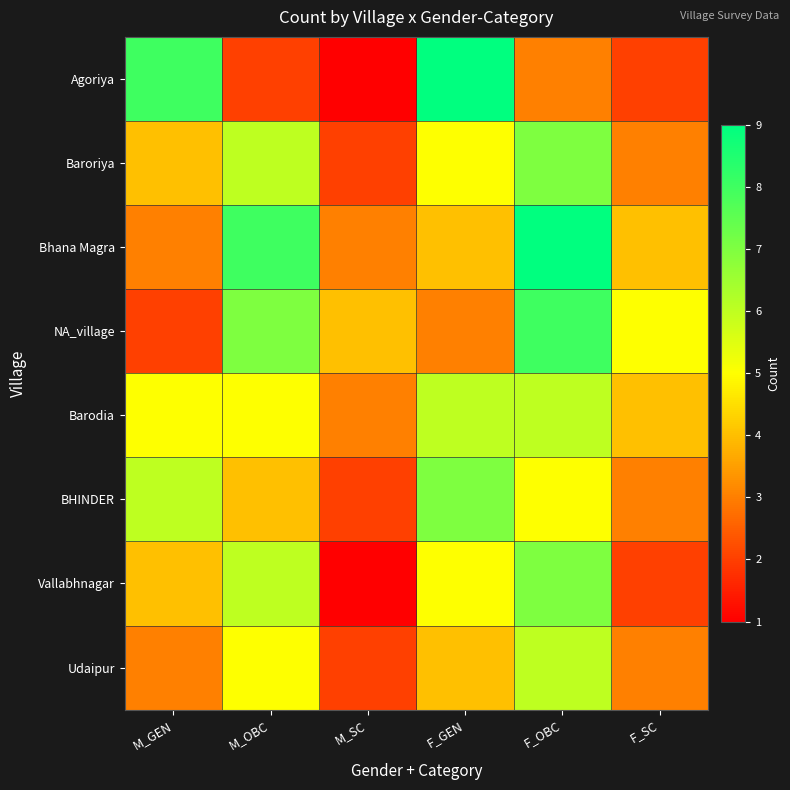

Which series has the largest total across all categories?

Bhana Magra